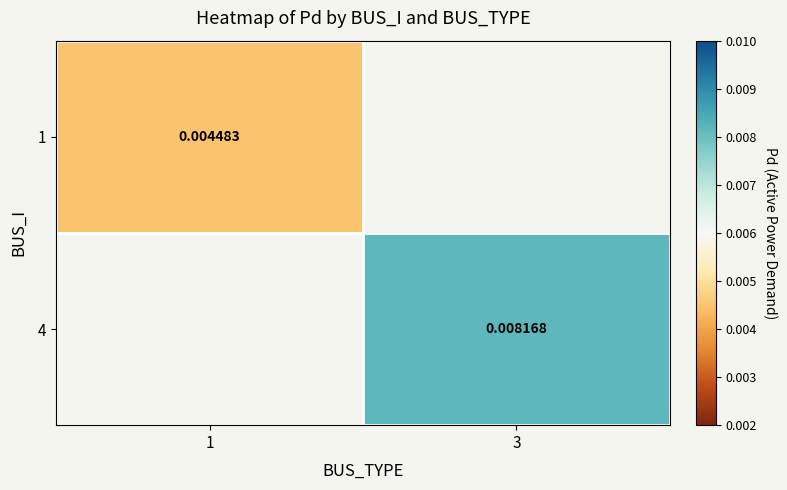

True or false: 1 has a value of 0.0 at 1.

False